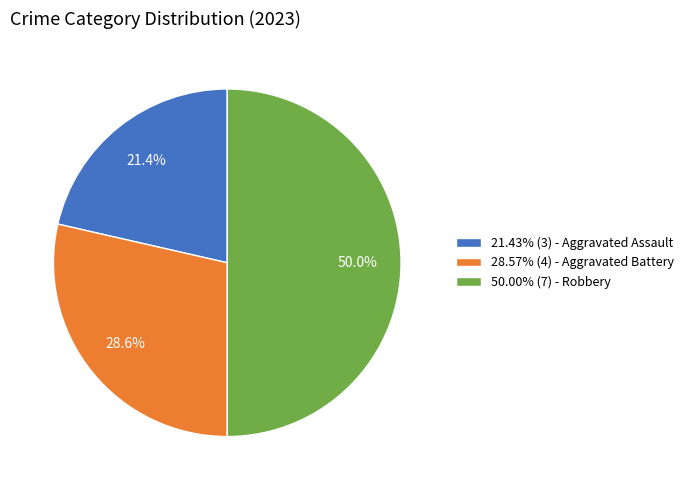

Is 21.43% (3) - Aggravated Assault the majority of the pie?

No